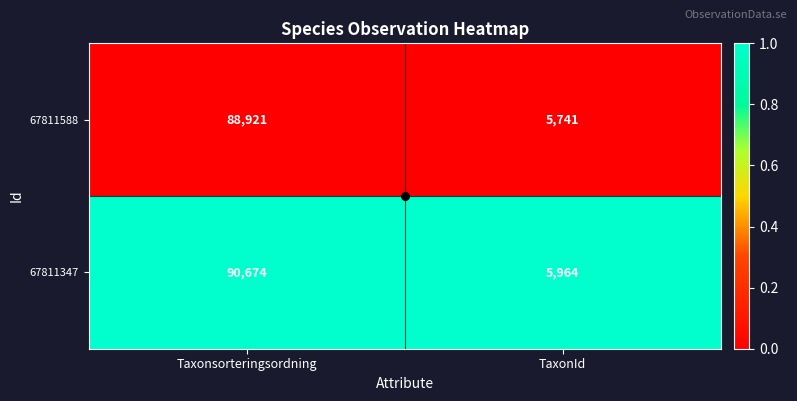

What is the greatest value displayed?

90674